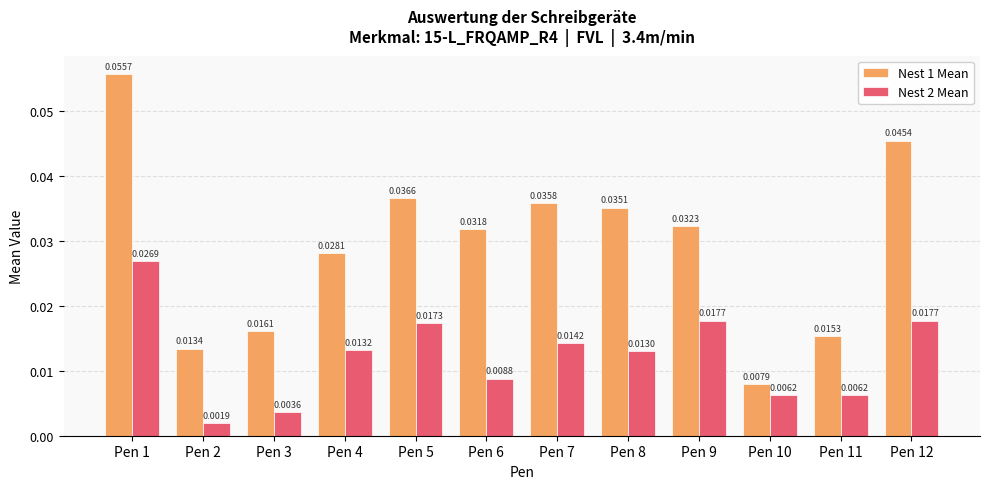

List the series in order of their peak value, lowest first.

Nest 2 Mean, Nest 1 Mean